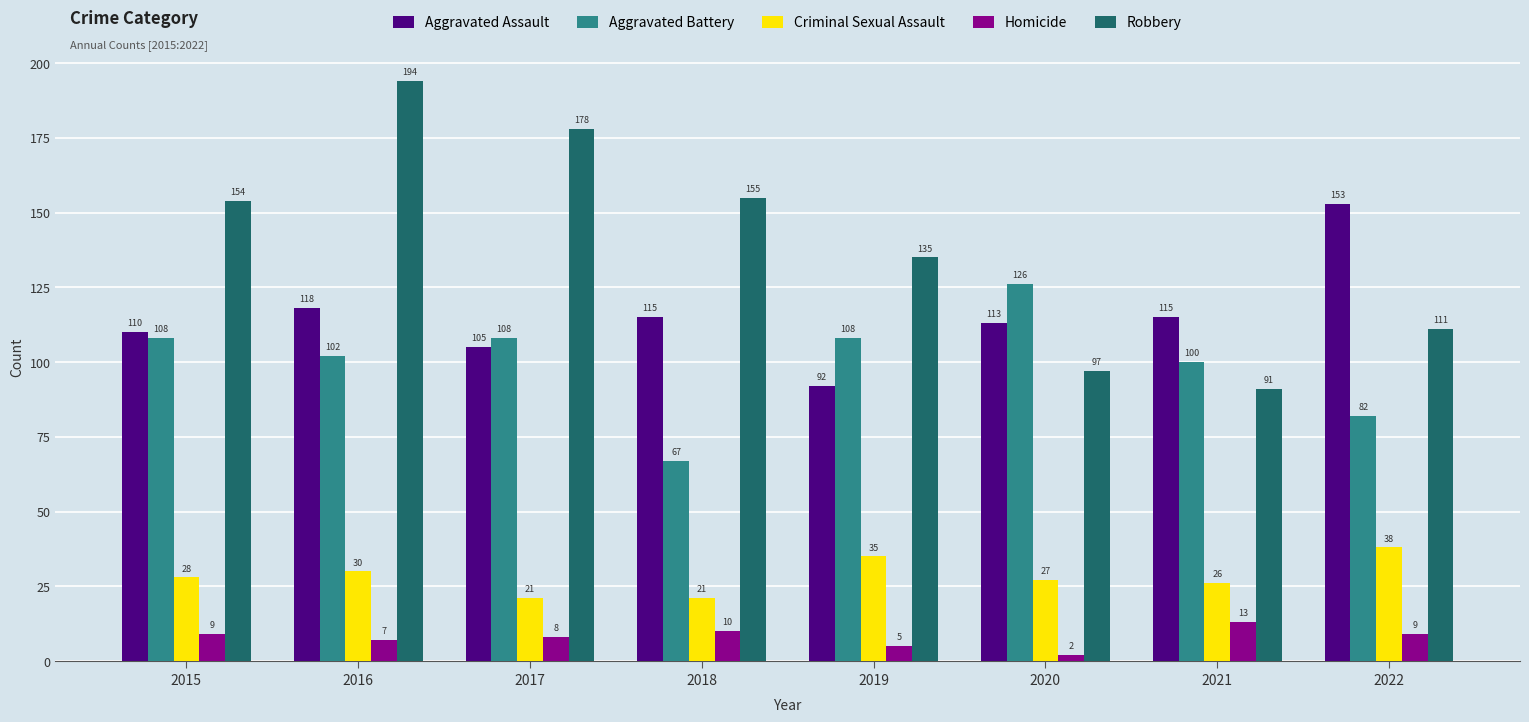

List the series in order of their peak value, highest first.

Robbery, Aggravated Assault, Aggravated Battery, Criminal Sexual Assault, Homicide